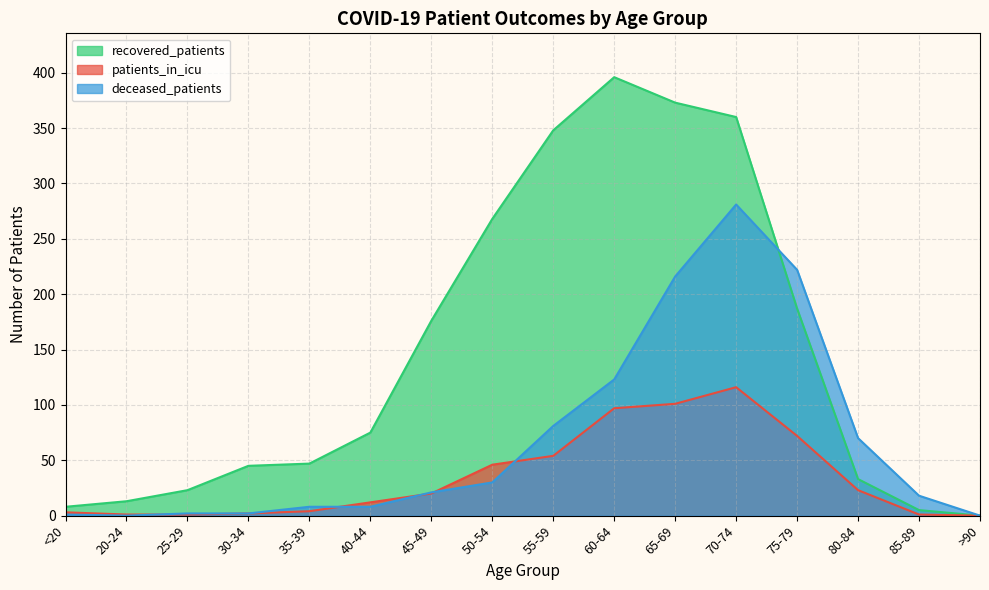

How many positive values does the deceased_patients series have?

14